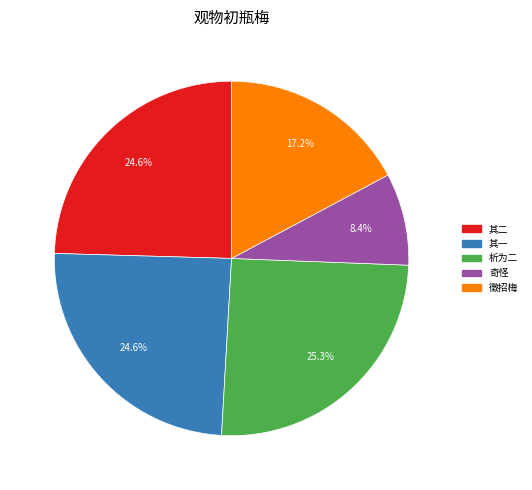

Is there a majority slice in this chart?

No